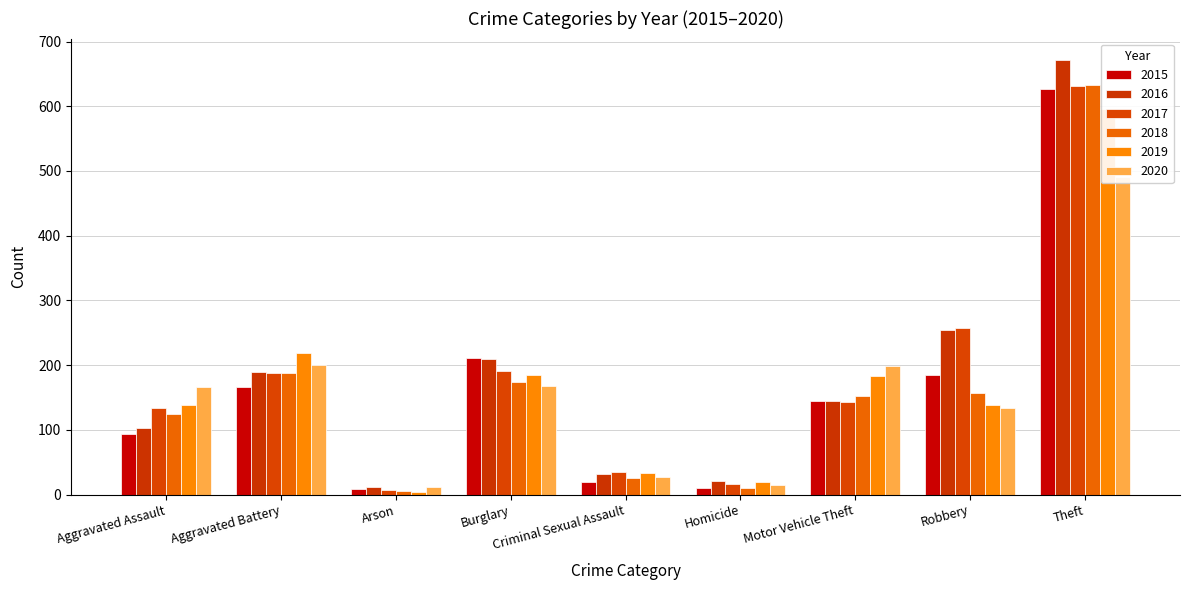

What is the value of the 2019 bar at the 6th from the left?

19